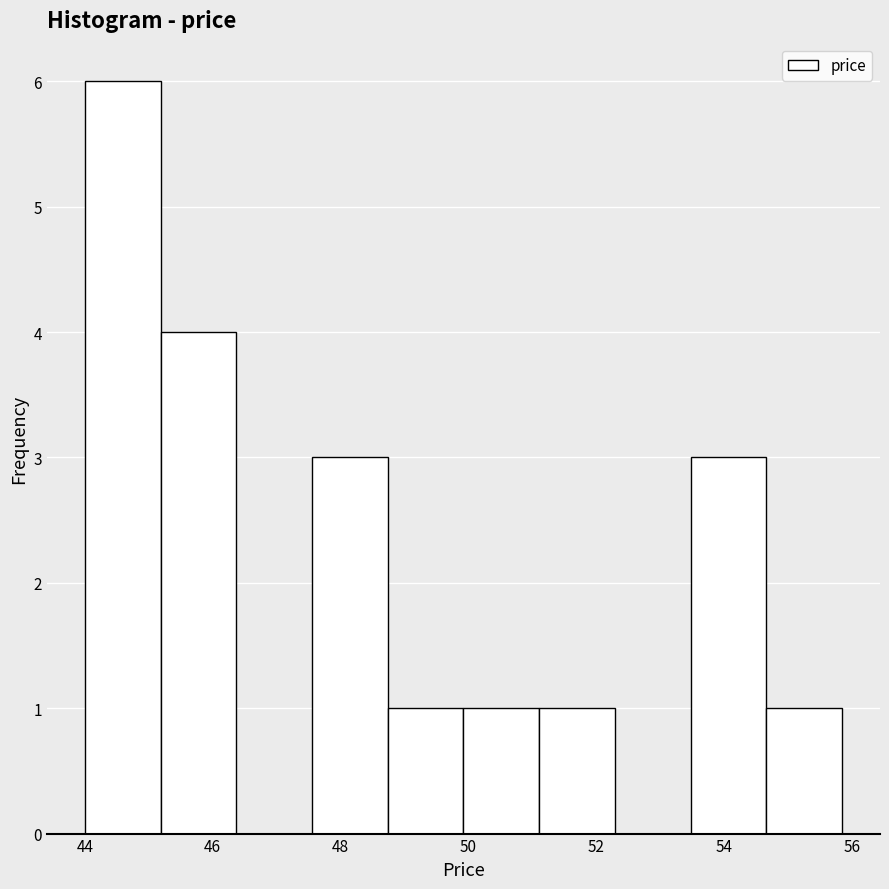

What is the height of the bar covering 48.8 to 50.0 on the x-axis? Neither the bar edges nor the heights are printed on the chart, so give them approximately, as read against the axes.

1